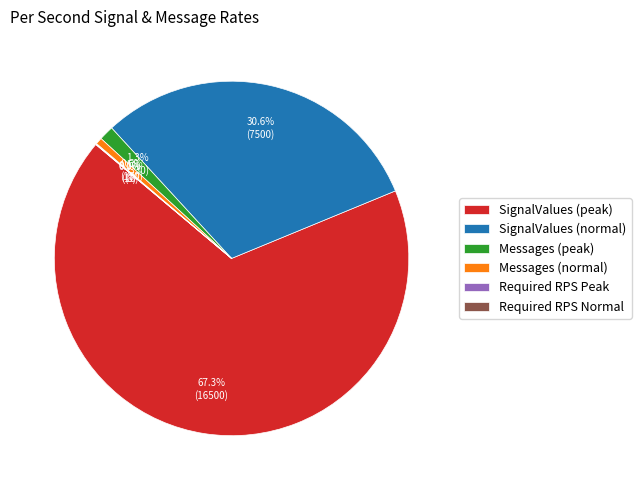

What is the largest slice in the pie chart?

SignalValues (peak)